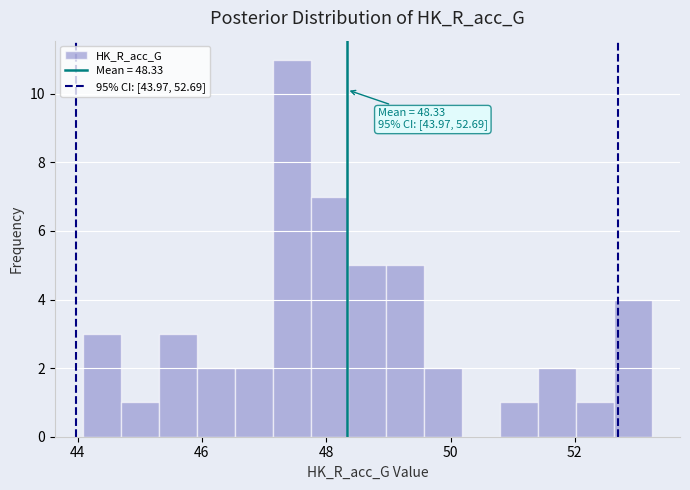

Around what value on the x-axis is the tallest bar? Give the approximate position of its centre, as read against the axis.

47.4